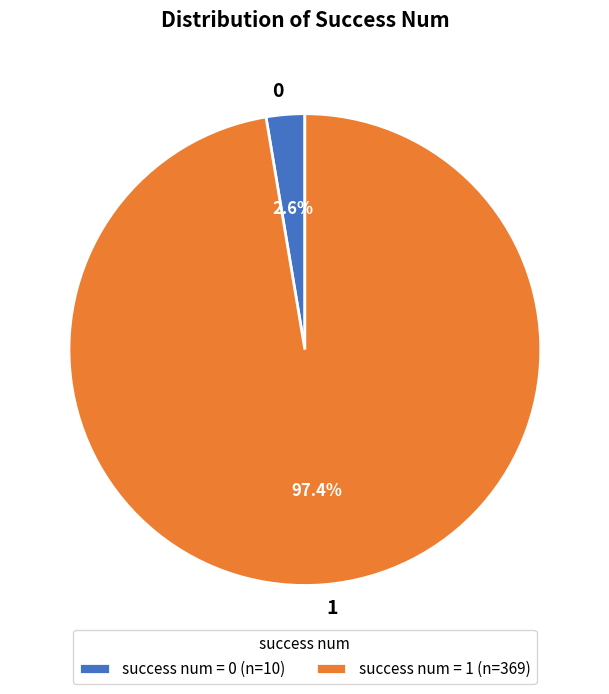

Is there any slice that represents more than half of the pie?

Yes